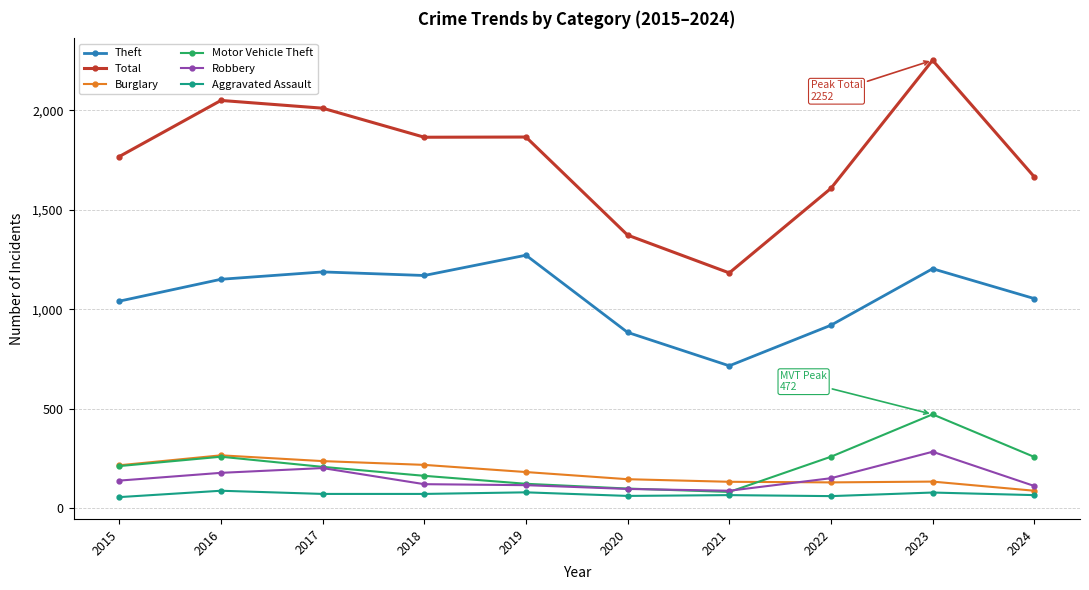

Where is the first local maximum for Motor Vehicle Theft?

2016